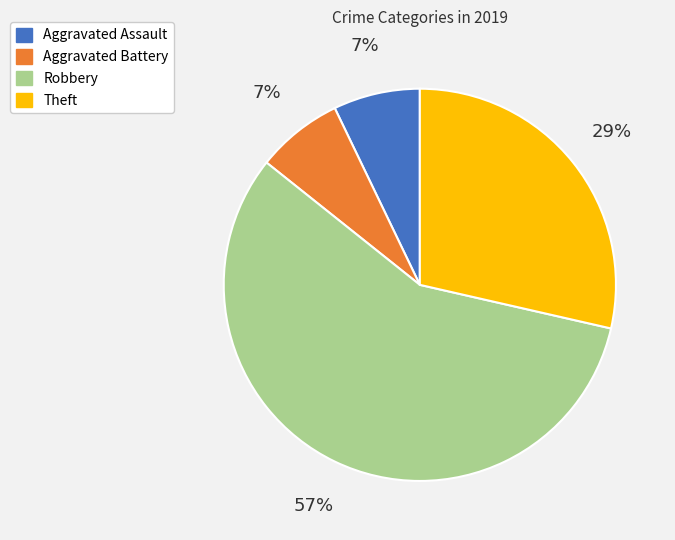

What is the largest slice in the pie chart?

Robbery